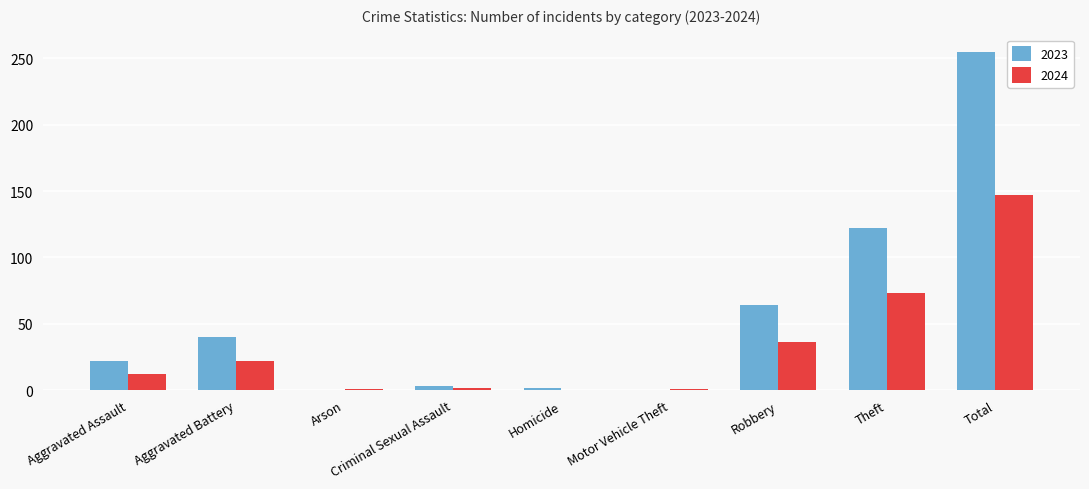

What is the greatest value displayed?

255